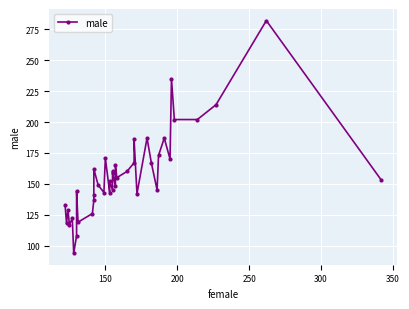

What is the difference between the maximum and minimum values?

188